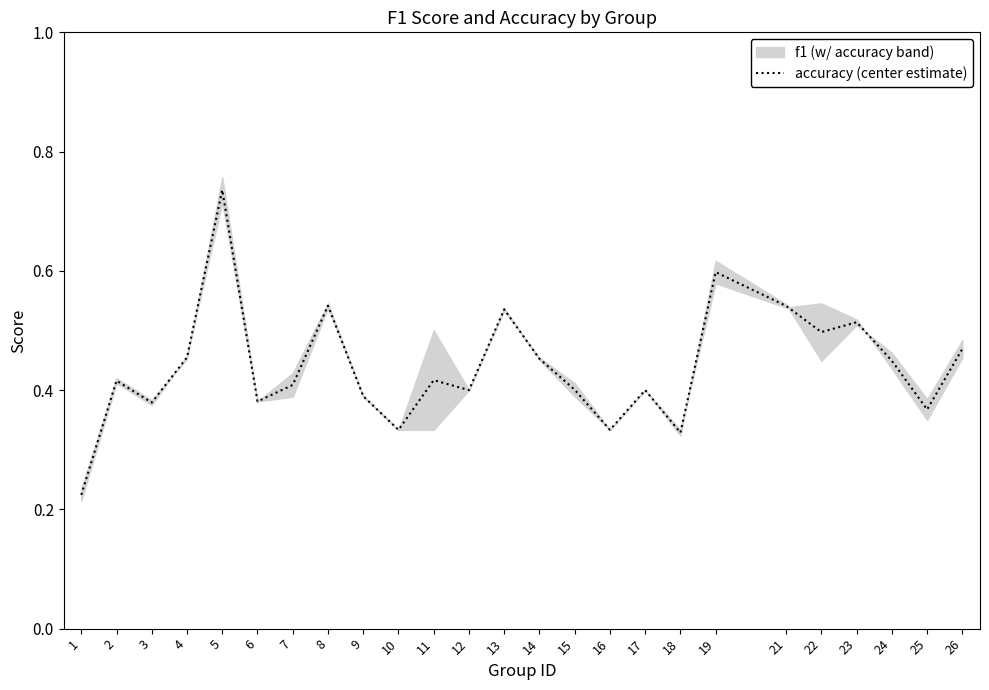

Reading left to right, list all the values displayed in this chart.

1=0.2	2=0.4	3=0.4	4=0.5	5=0.7	6=0.4	7=0.4	8=0.5	9=0.4	10=0.3	11=0.4	12=0.4	13=0.5	14=0.5	15=0.4	16=0.3	17=0.4	18=0.3	19=0.6	21=0.5	22=0.5	23=0.5	24=0.4	25=0.4	26=0.5